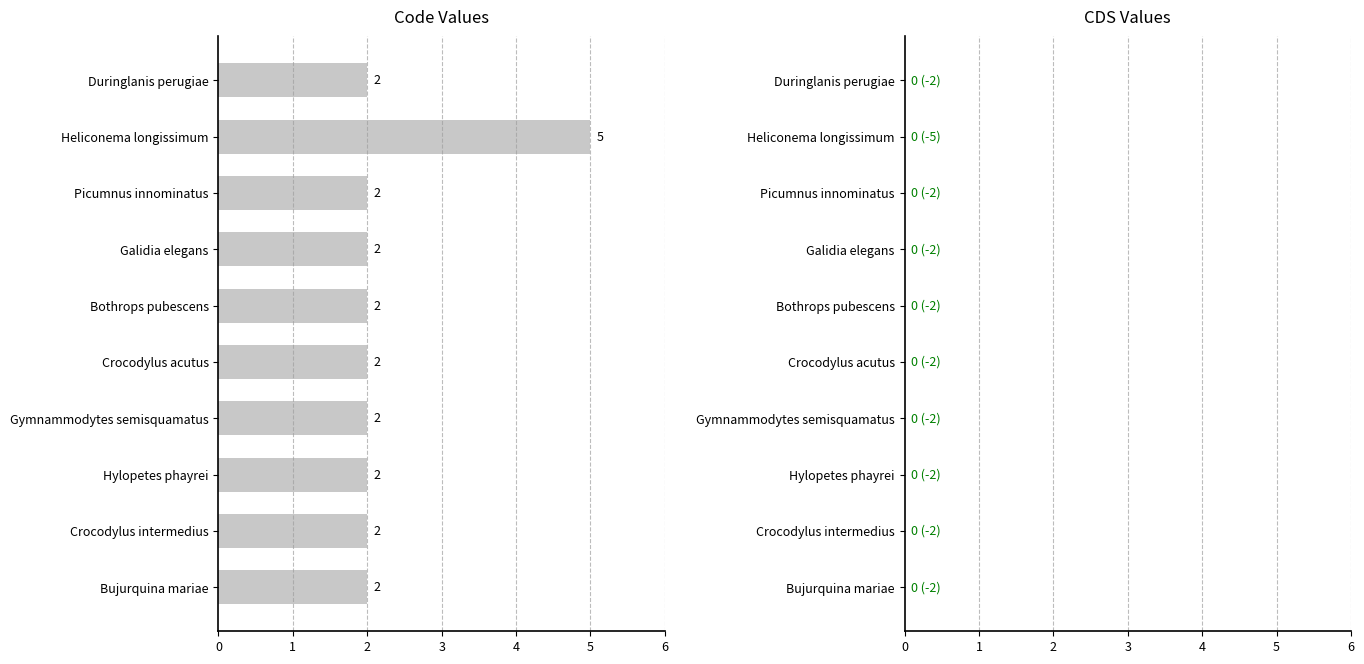

Which label corresponds to the largest value in the chart?

Heliconema longissimum